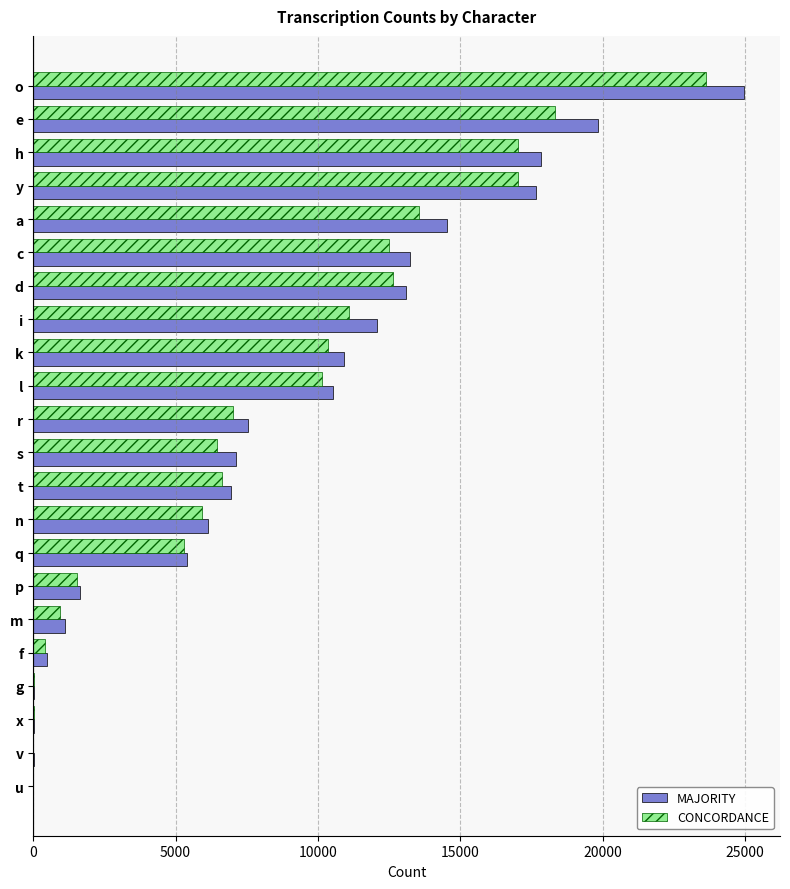

Count the number of data series in this chart.

2